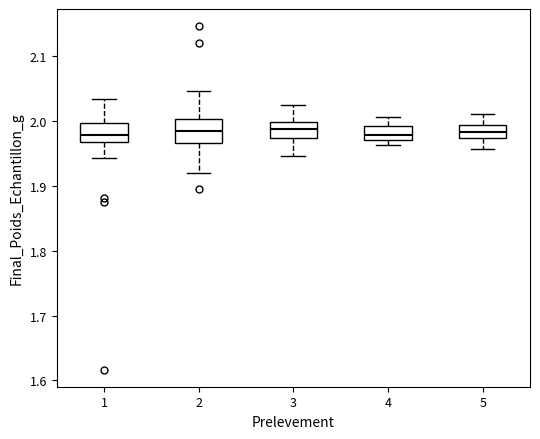

Reading left to right, transcribe this box plot: for each box, give where its median line is, the range the box spans, and where its two whiskers end, as read against the y-axis. The values are not printed on the chart, so give them approximately, as read against the axis.

1: median 1.98, box 1.97 to 2.00, whiskers 1.94 to 2.03
2: median 1.98, box 1.97 to 2.00, whiskers 1.92 to 2.05
3: median 1.99, box 1.97 to 2.00, whiskers 1.95 to 2.02
4: median 1.98, box 1.97 to 1.99, whiskers 1.96 to 2.01
5: median 1.98, box 1.97 to 1.99, whiskers 1.96 to 2.01